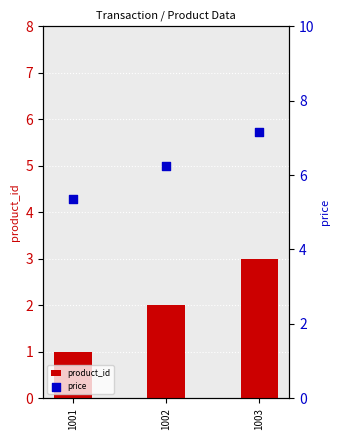

What are all the series names shown in the legend?

product_id, price